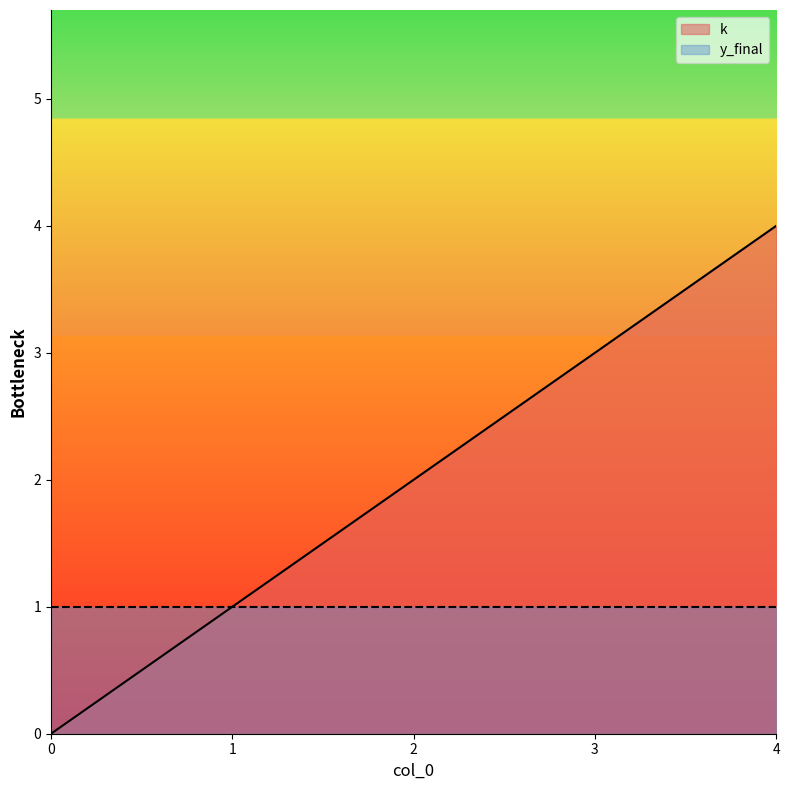

What is the difference between the maximum and second lowest values?

3